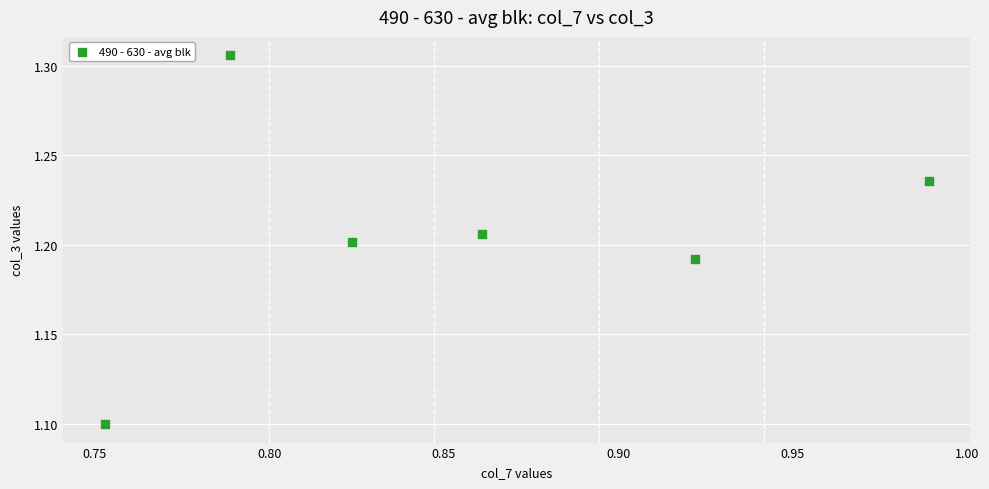

What is the average X value?

0.9